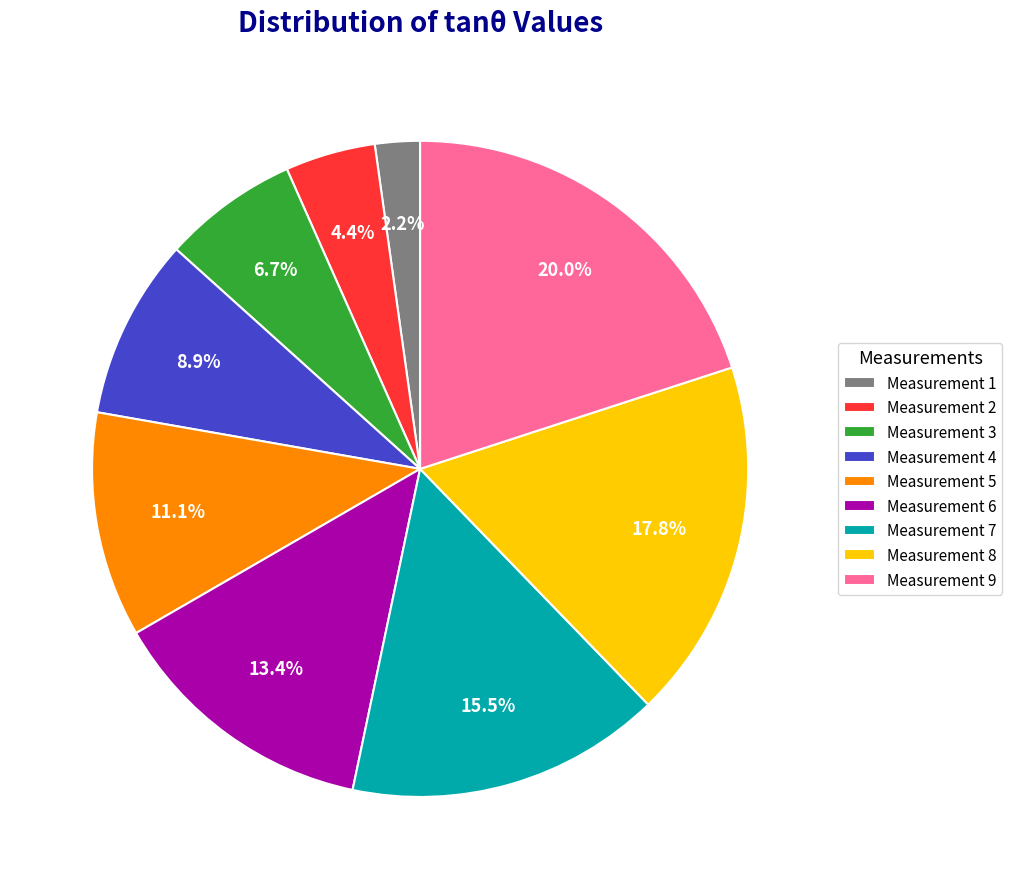

What percentage do Measurement 4 and Measurement 5 together represent?

20.0%